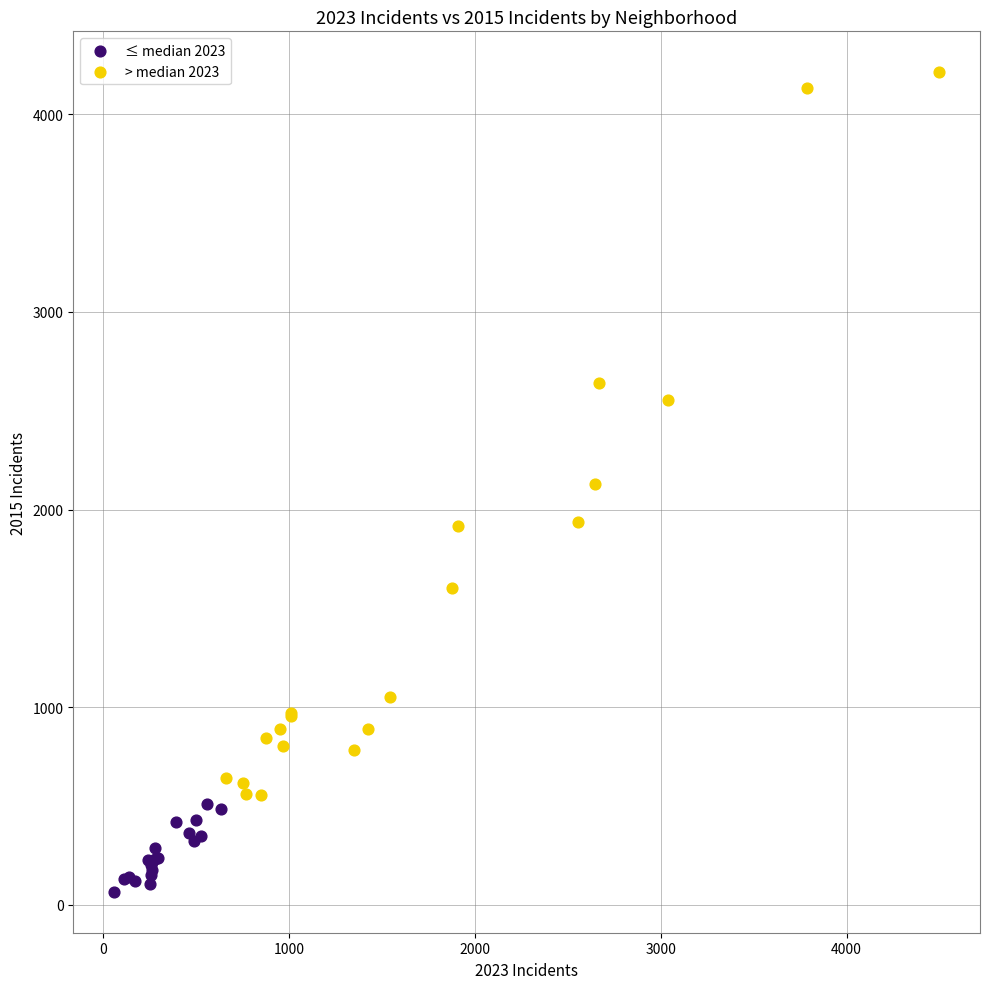

What are all the series names shown in the legend?

≤ median 2023, > median 2023